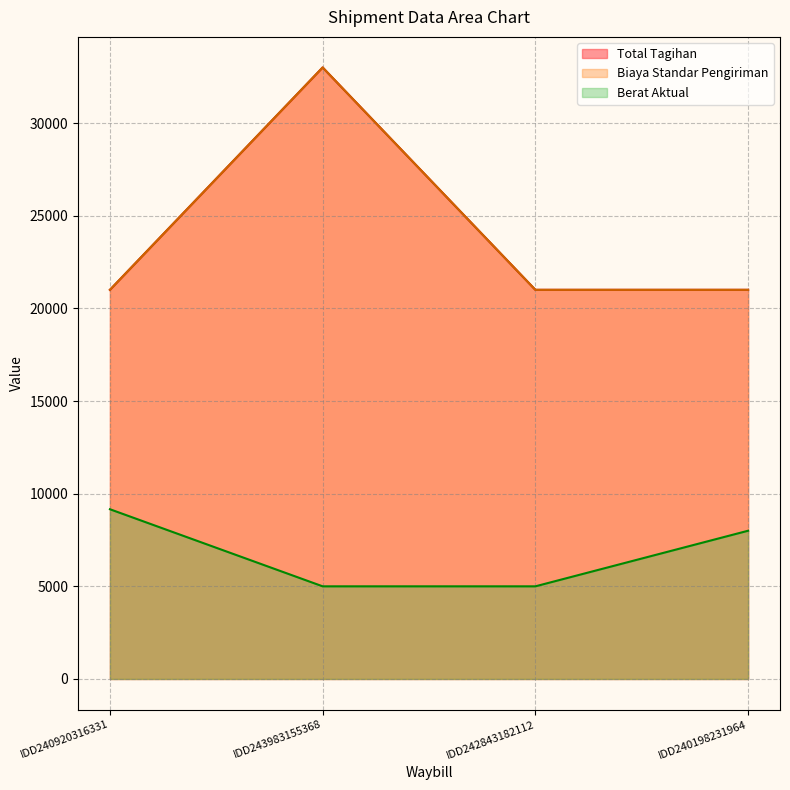

How many series are shown in this chart?

3